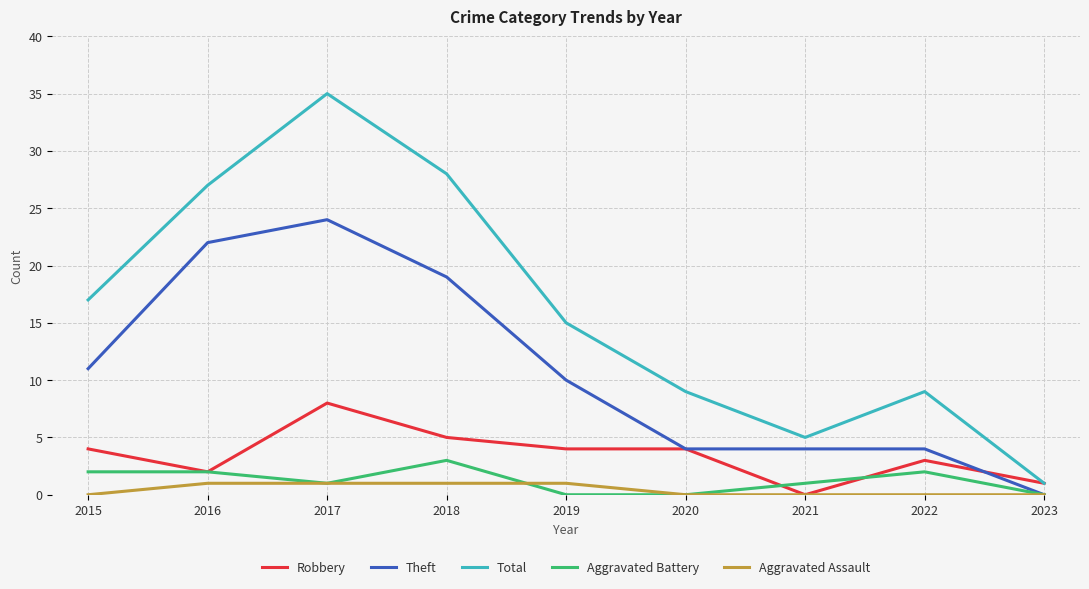

Count the Robbery values in the range 2 to 4.

5